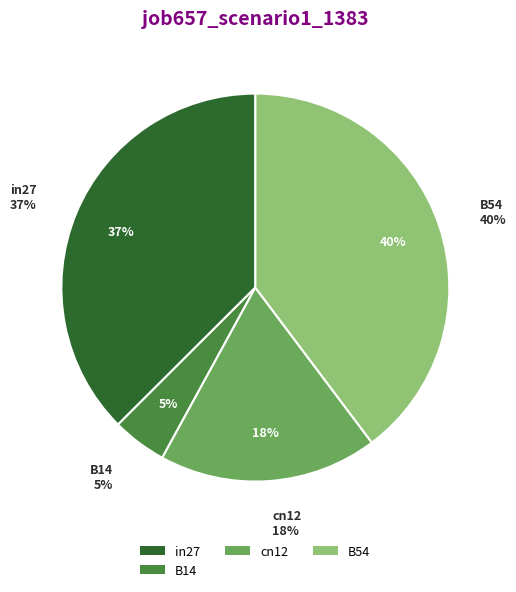

To the nearest percent, what is the combined percentage of cn12 and B54?

58%